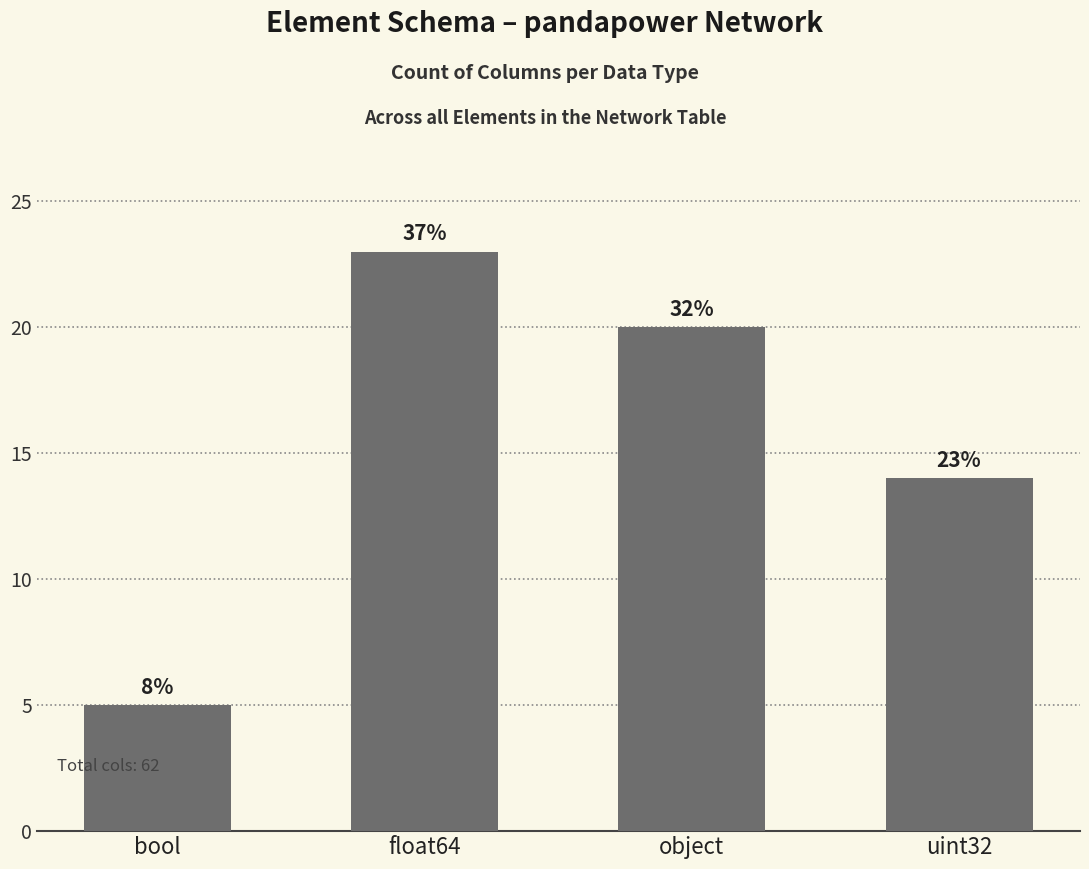

How many bars are there in total?

4